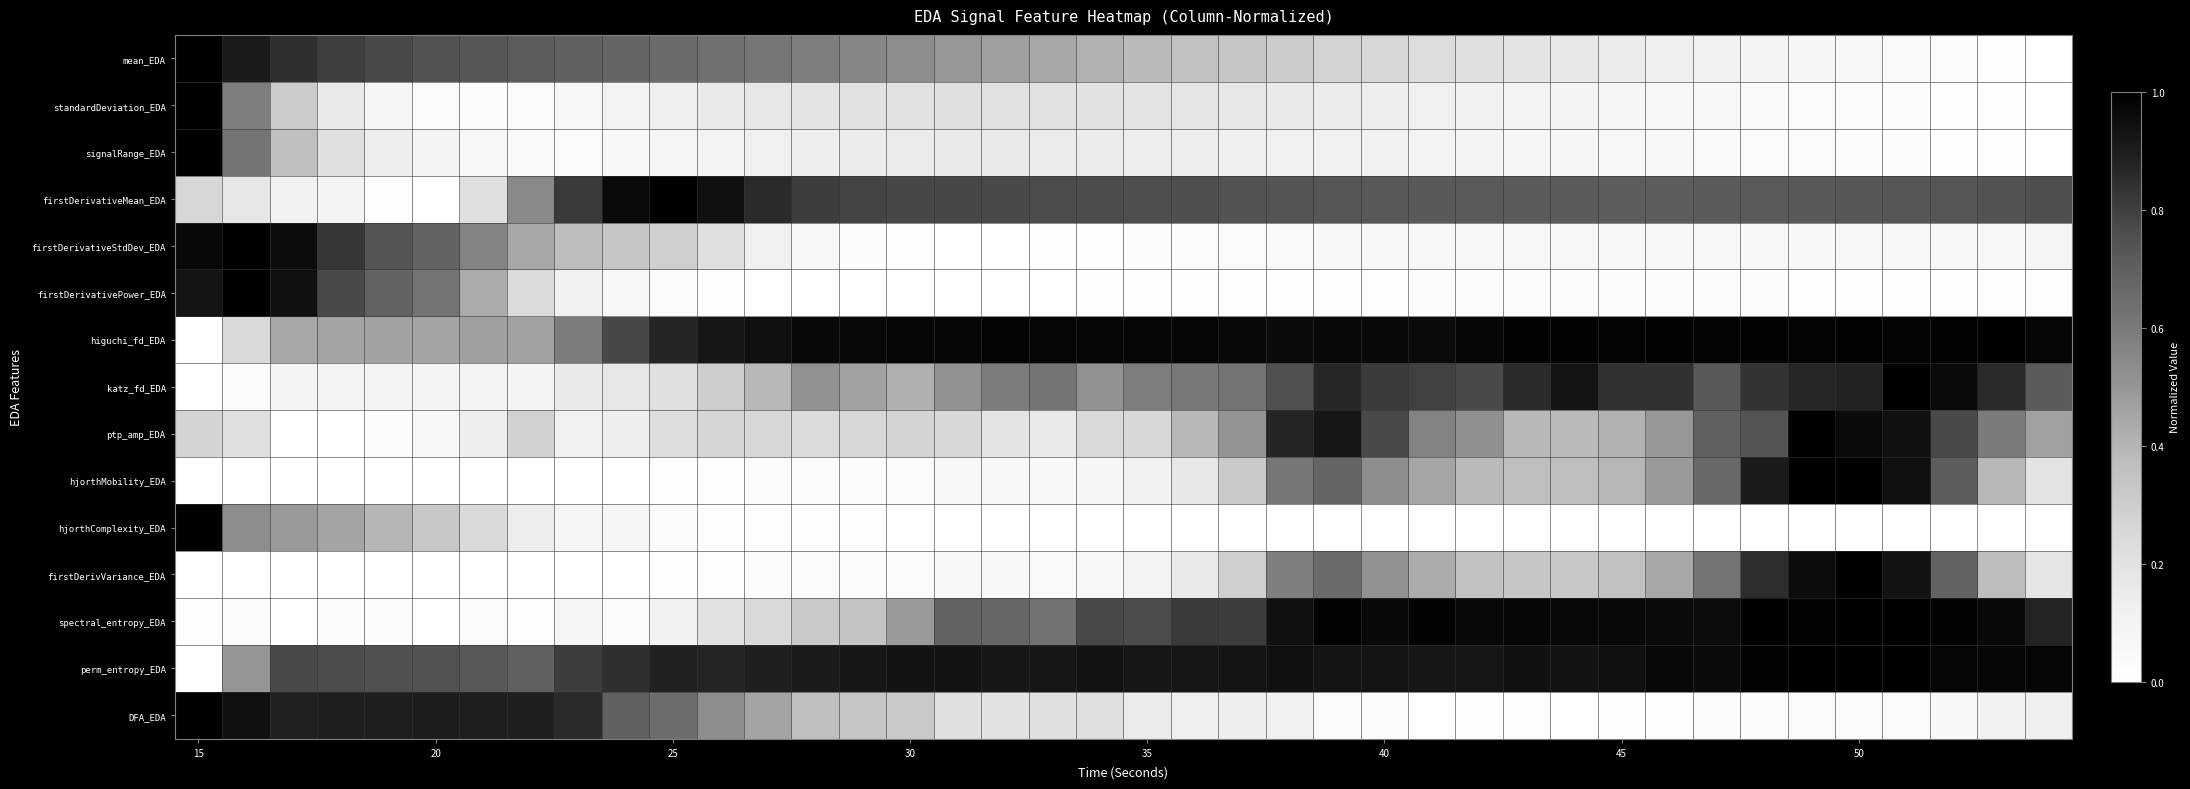

Which series has the largest total across all categories?

perm_entropy_EDA